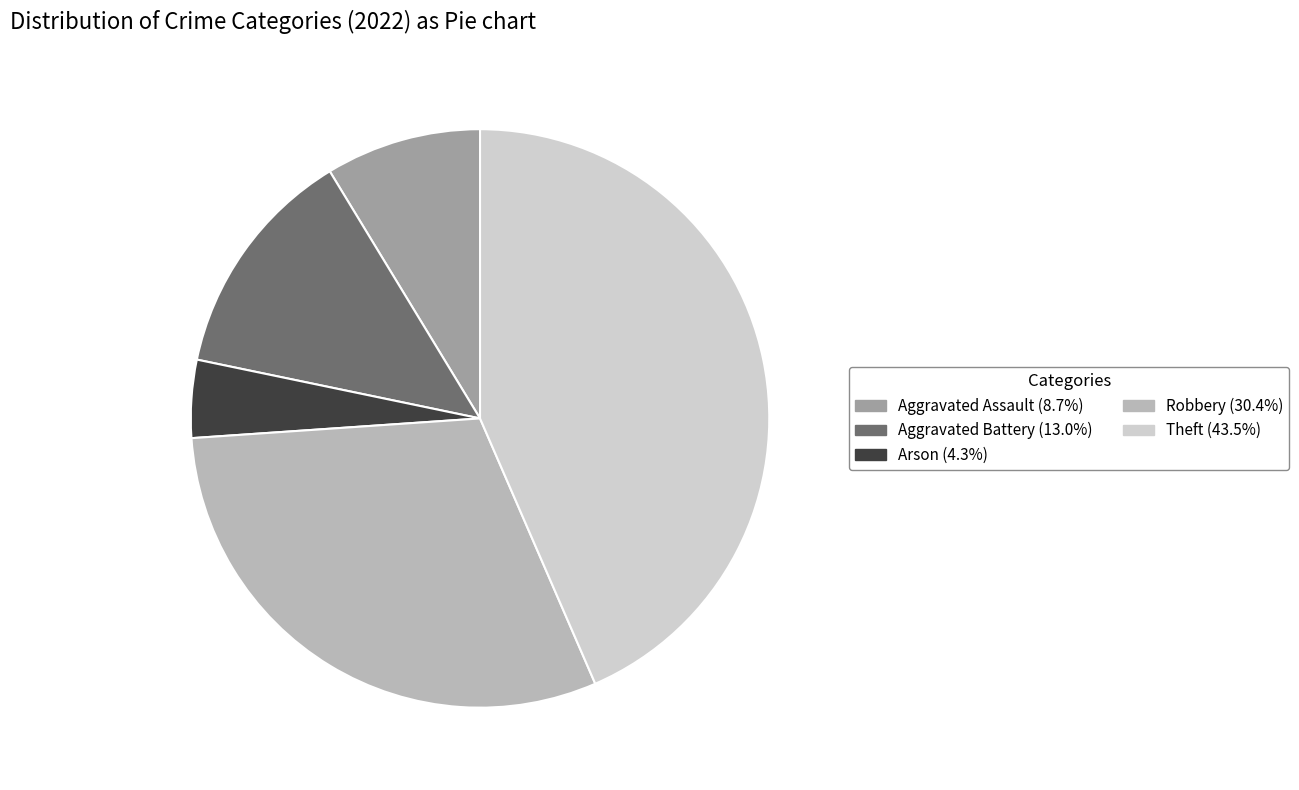

What is the ratio of the value at Theft to the value at Aggravated Battery?

3.3